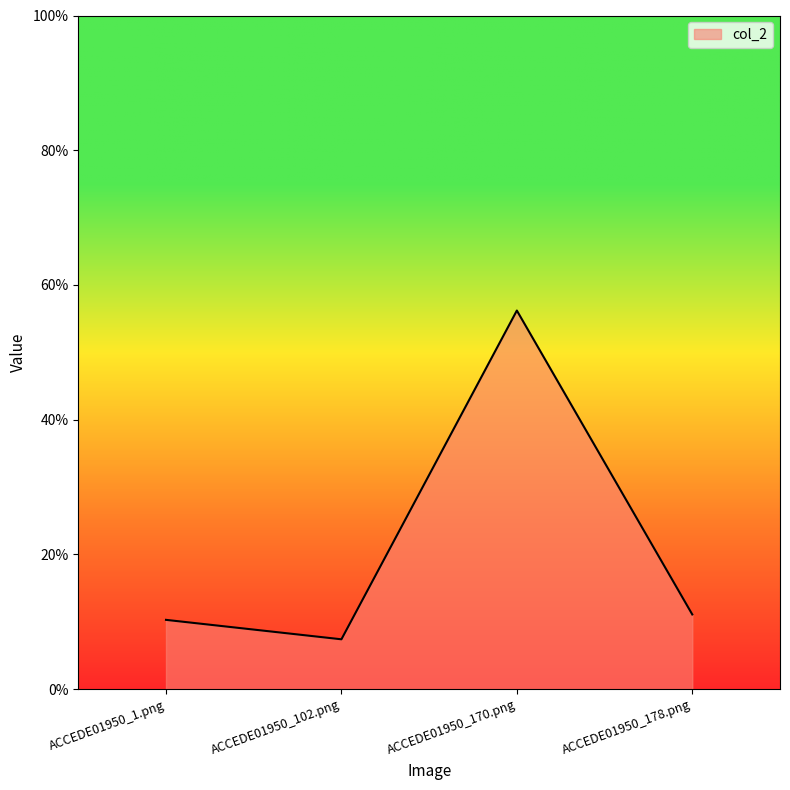

Does the chart have visible grid lines?

No